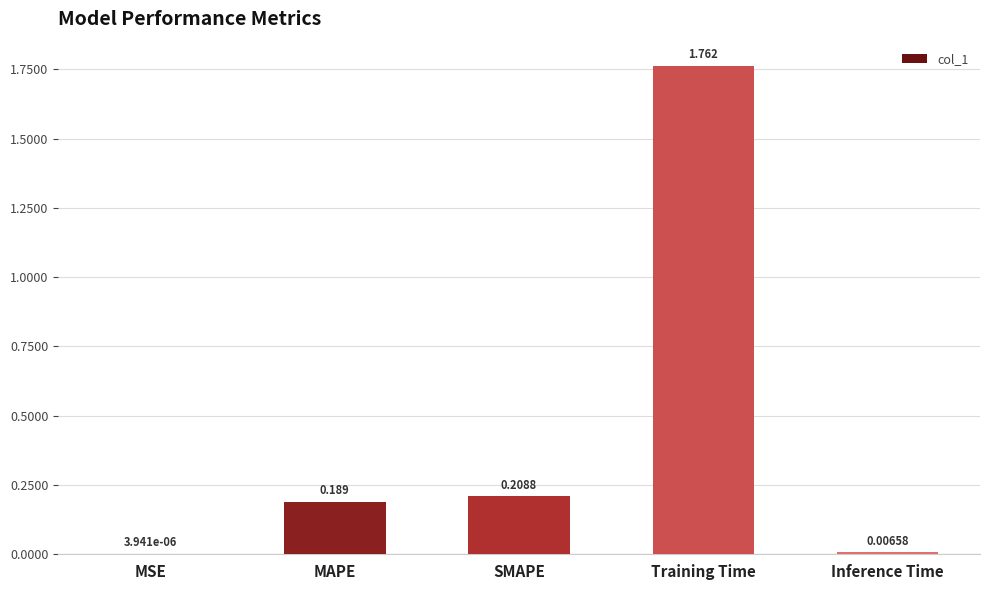

Where is the data nearest to the value 0?

MSE